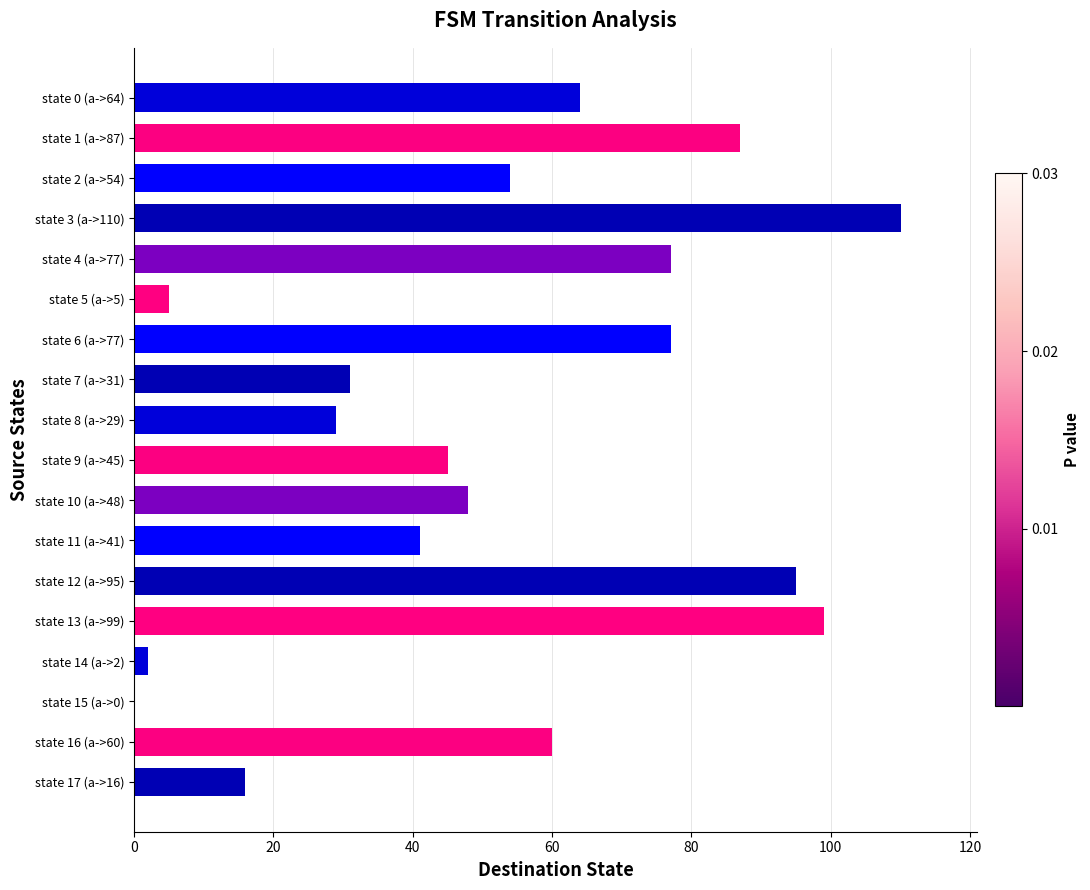

Are the bars horizontal?

Yes